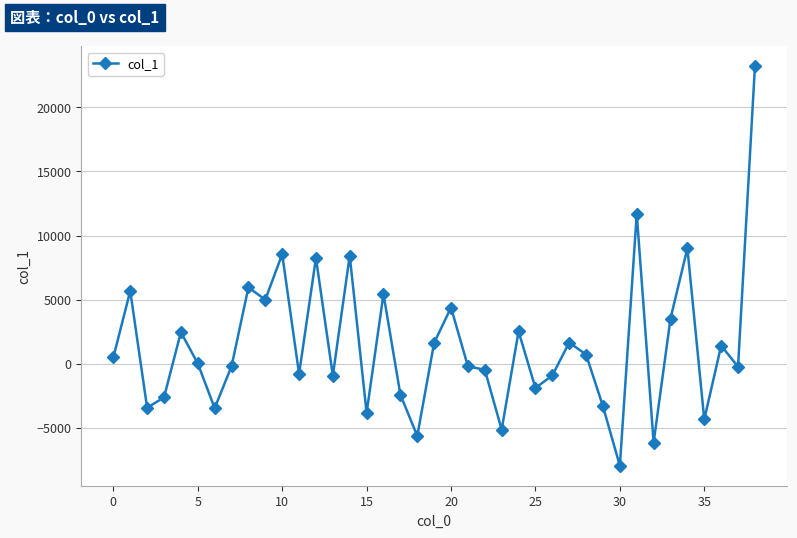

True or false: there are more than 2 points higher than both neighbors.

True